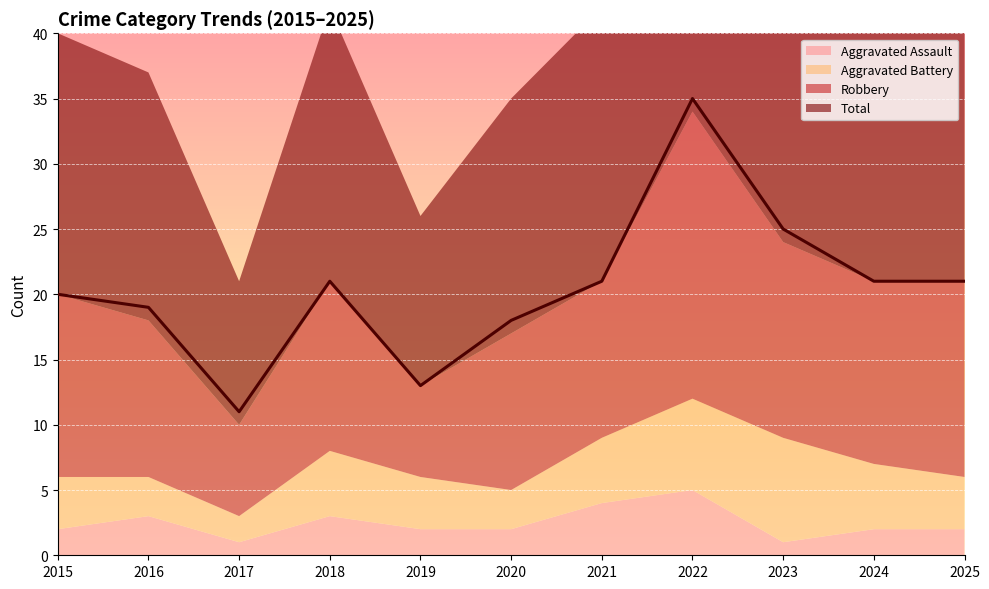

Rank the series at 2020 from lowest to highest value.

Aggravated Assault, Aggravated Battery, Robbery, Total